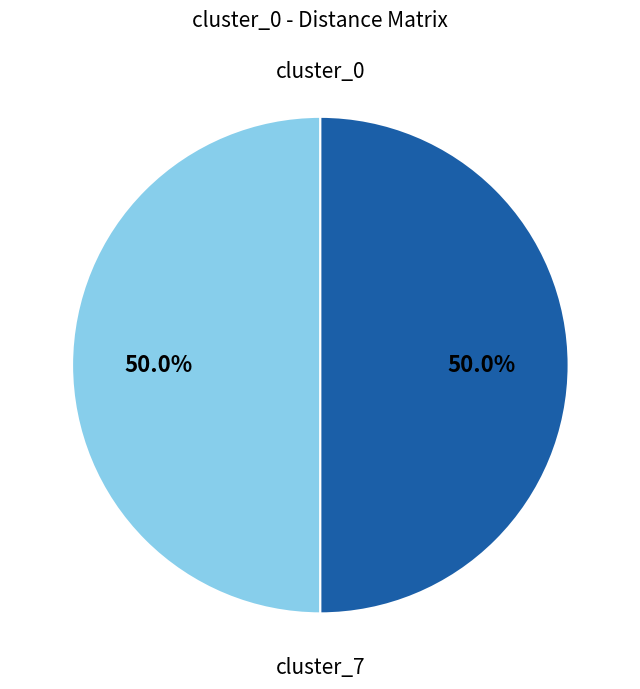

What percentage is the cluster_7 slice, to the nearest percent?

50%